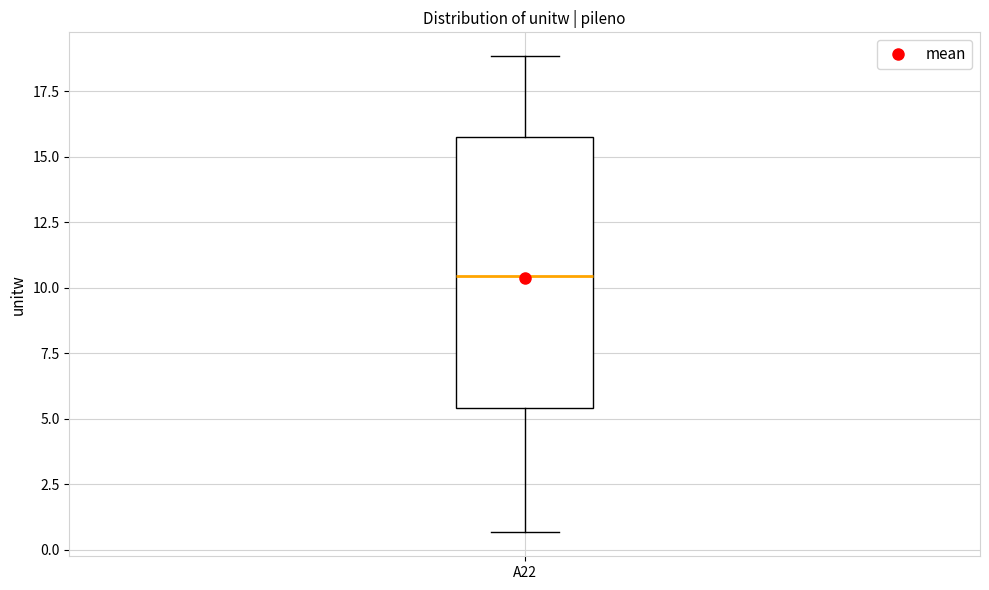

Transcribe this box plot: give where the median line is, the range the box spans, and where the two whiskers end, as read against the y-axis. The values are not printed on the chart, so give them approximately, as read against the axis.

median 10.5, box 5.5 to 16.0, whiskers 0.5 to 19.0